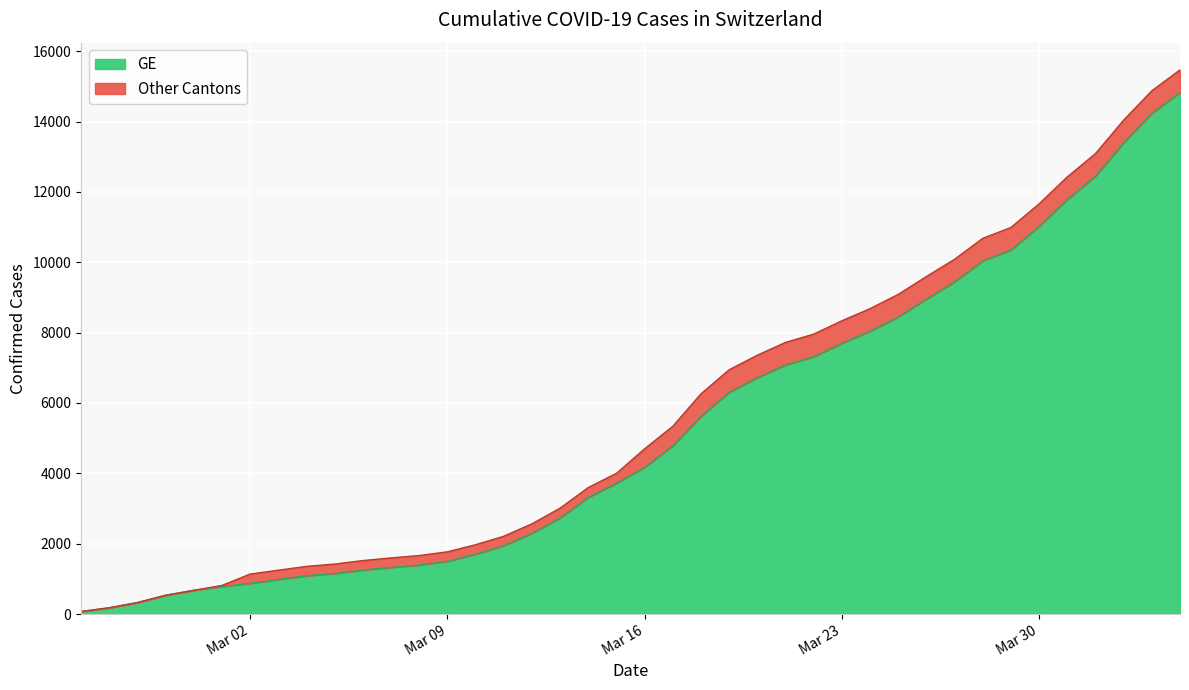

What is the highest value of the GE series?

14828